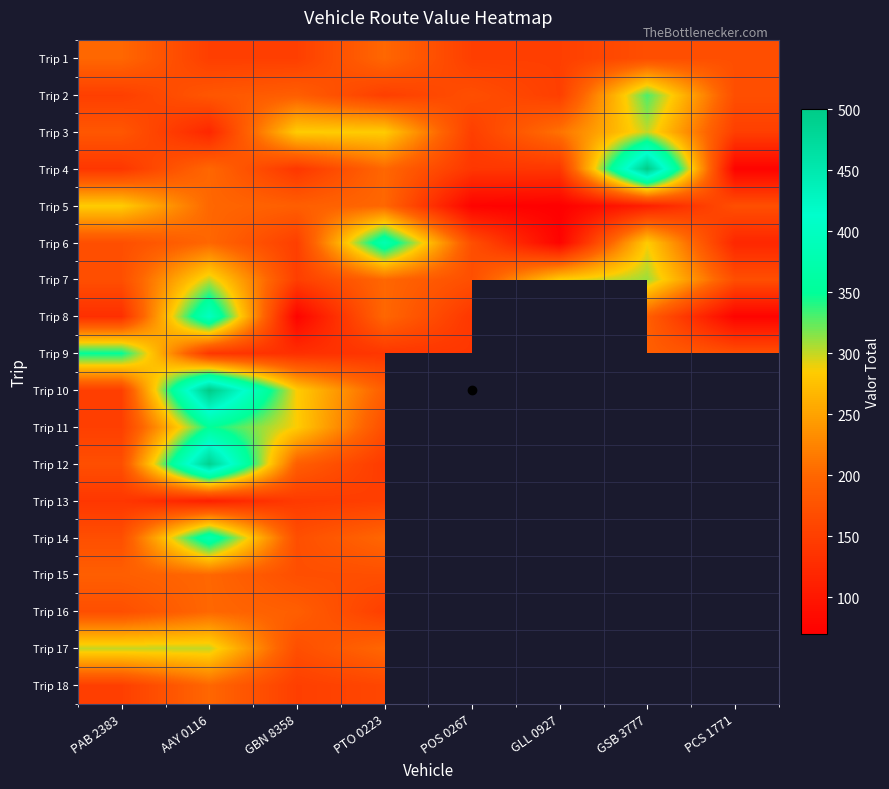

The value of Trip 12 at AAY 0116 is 490.0. True or false?

True